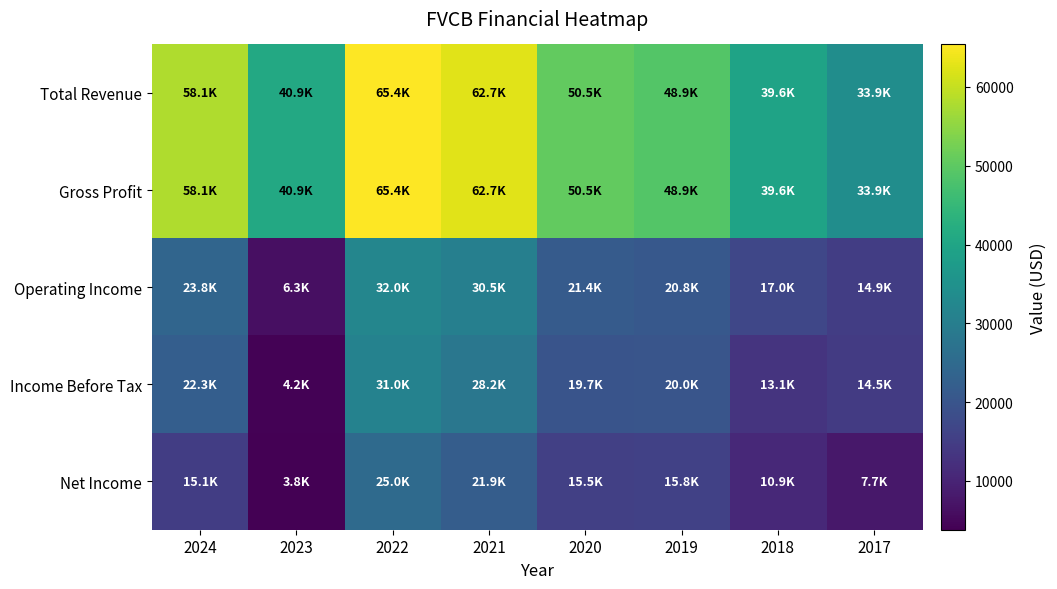

At 2023, list the series in order from largest to smallest.

Total Revenue, Gross Profit, Operating Income, Income Before Tax, Net Income